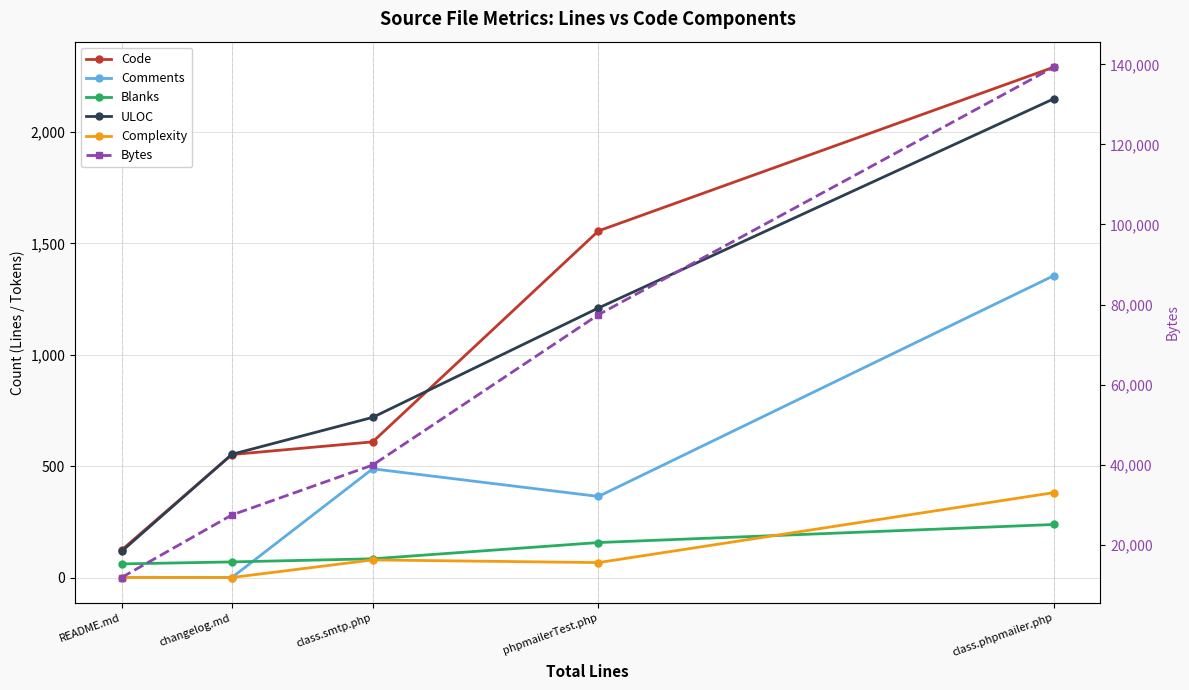

List the series in order of their peak value, highest first.

Bytes, Code, ULOC, Comments, Complexity, Blanks